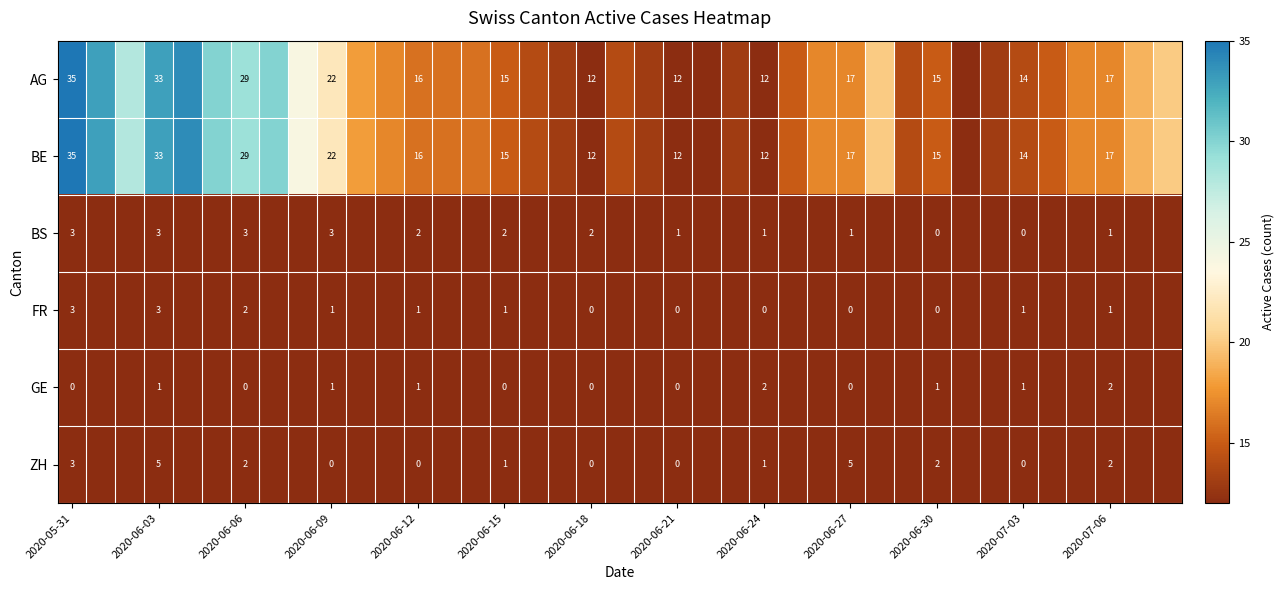

At how many categories does at least one series exceed 14?

26